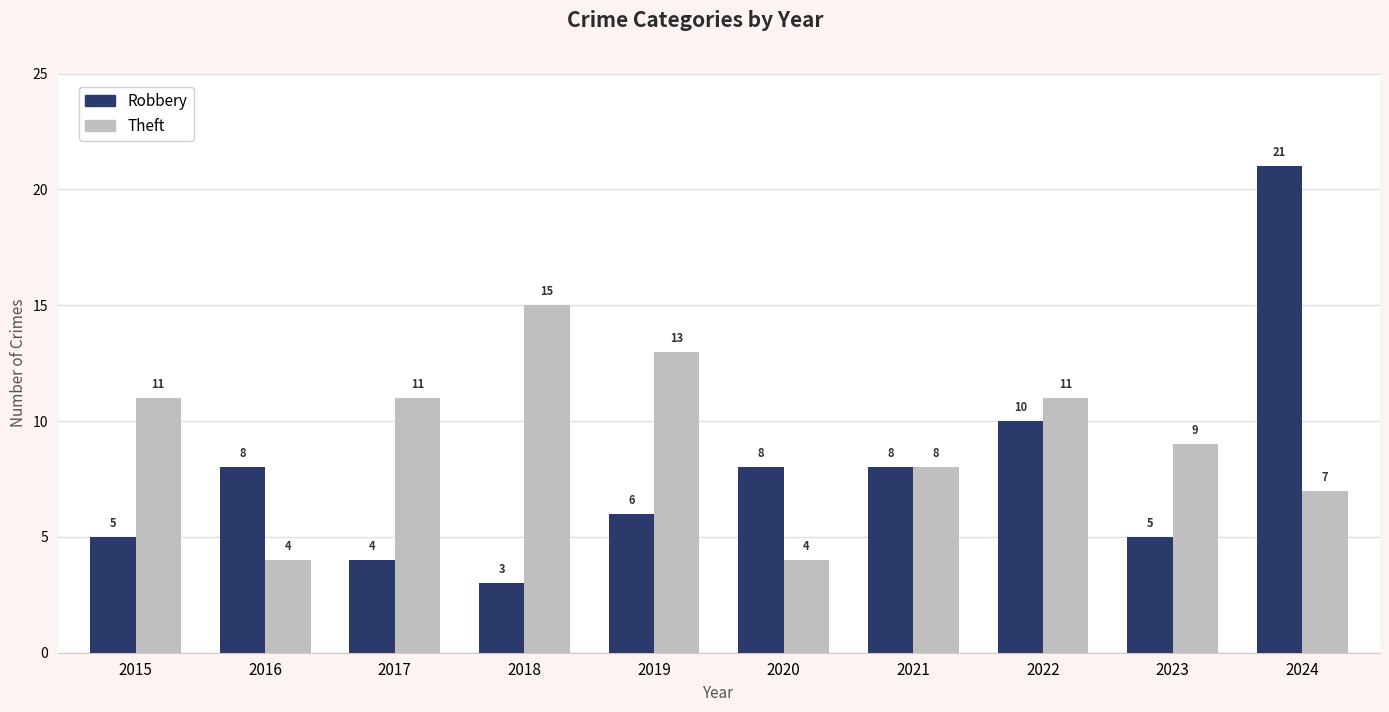

List the series in order of their overall mean, highest first.

Theft, Robbery